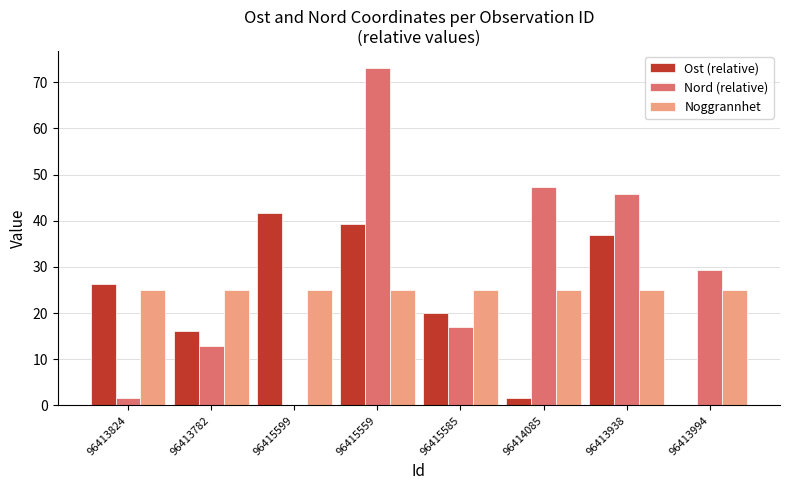

What is the total value across all series at 96414085?

73.9